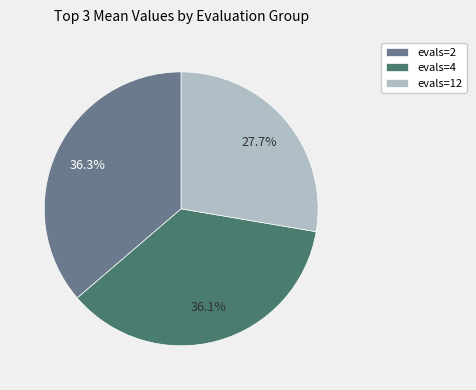

What is the ratio of the value at evals=4 to the value at evals=2?

1.0